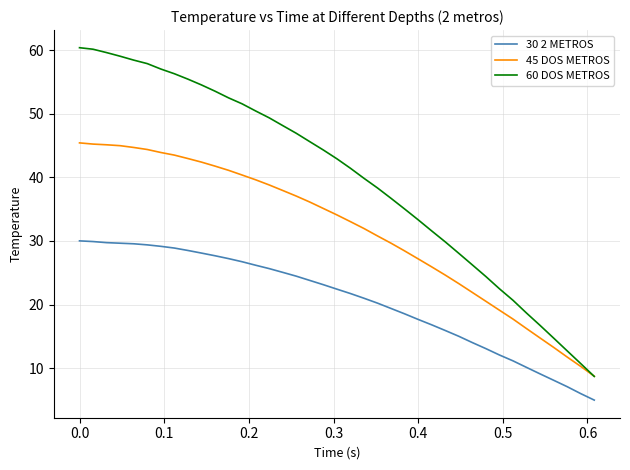

Rank the series by their average value, from lowest to highest.

30 2 METROS, 45 DOS METROS, 60 DOS METROS